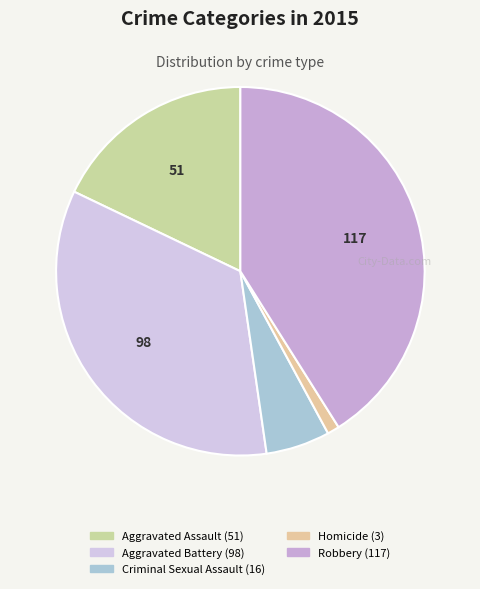

To the nearest percent, what is the combined percentage of Homicide and Robbery?

42%